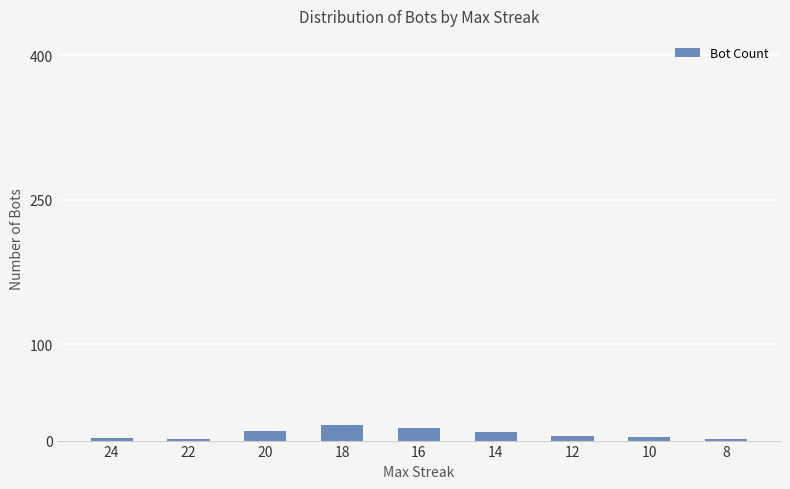

What is the average value?

7